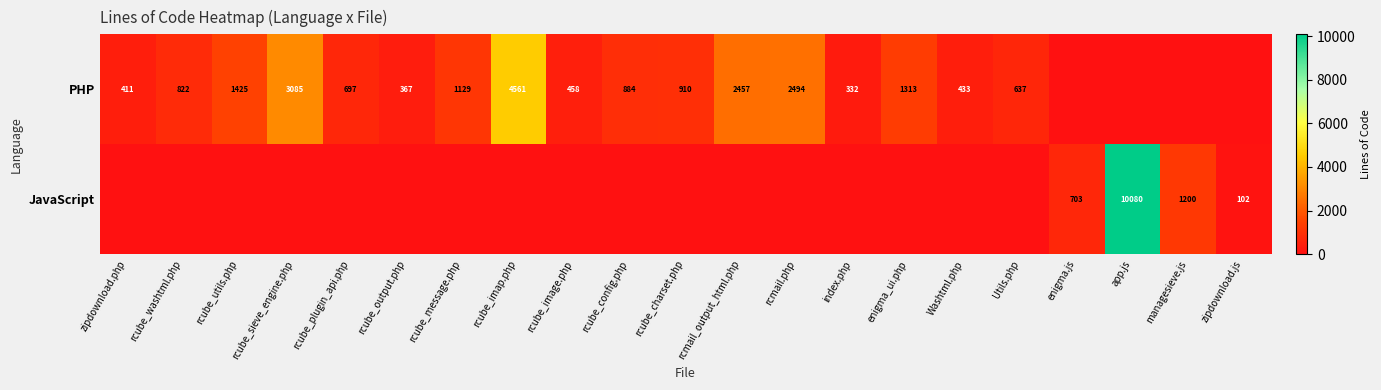

What is the difference between the PHP values at rcube_image.php and rcube_sieve_engine.php?

2627